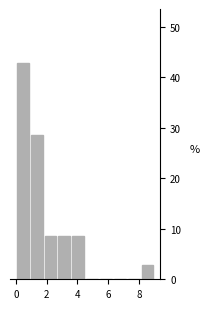

Reading left to right, list every bar in this chart as the range it spans on the x-axis followed by its height. Neither the bar edges nor the heights are printed on the chart, so give them approximately, as read against the axes.

0.0 to 0.9: 43
0.9 to 1.8: 29
1.8 to 2.7: 9
2.7 to 3.6: 9
3.6 to 4.5: 9
4.5 to 5.4: 0
5.4 to 6.3: 0
6.3 to 7.2: 0
7.2 to 8.1: 0
8.1 to 9.0: 3